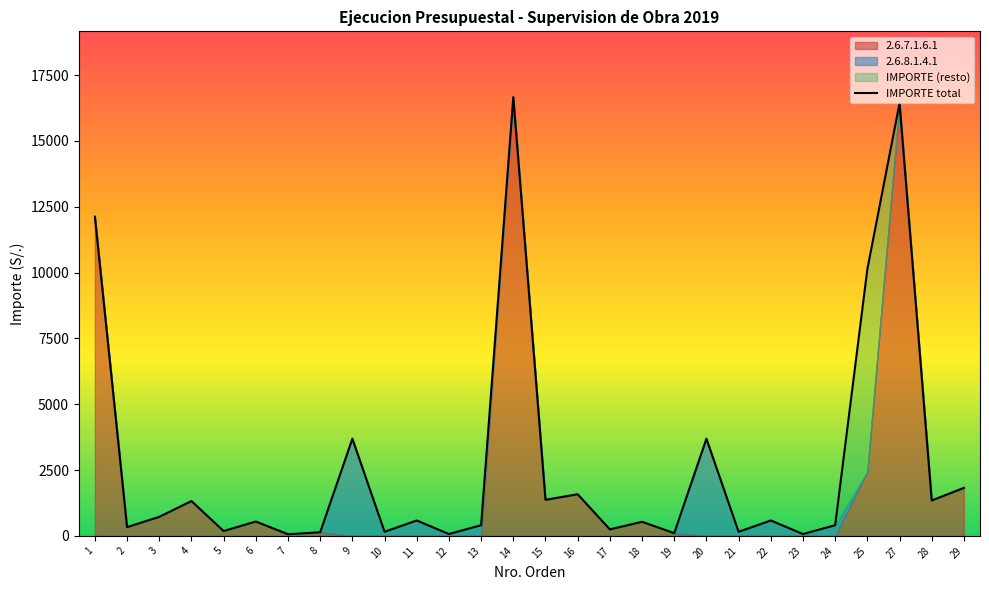

Which has a higher value, 23 or 12?

23